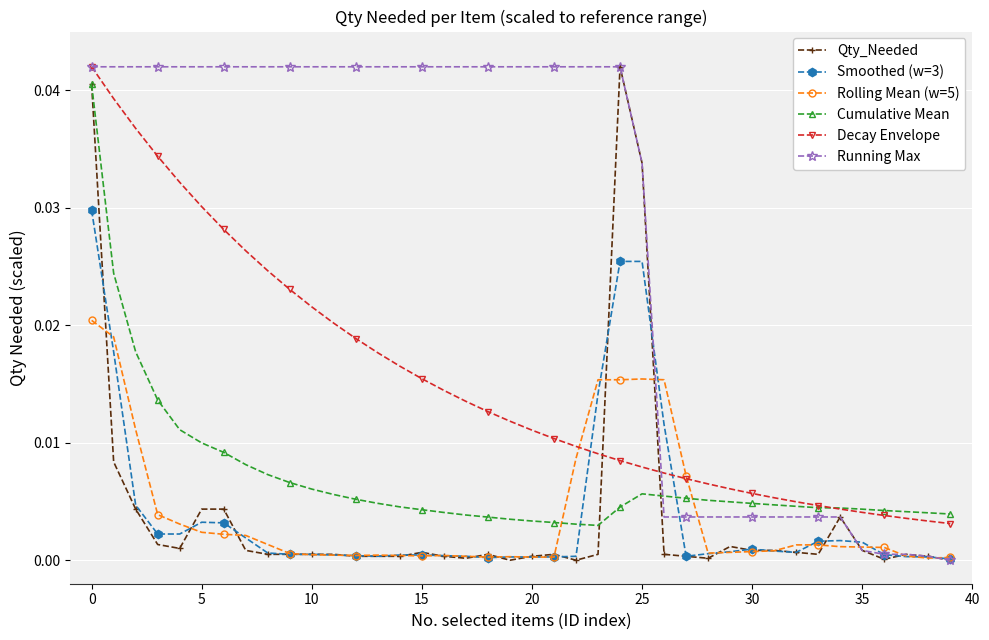

Count the number of data series in this chart.

6